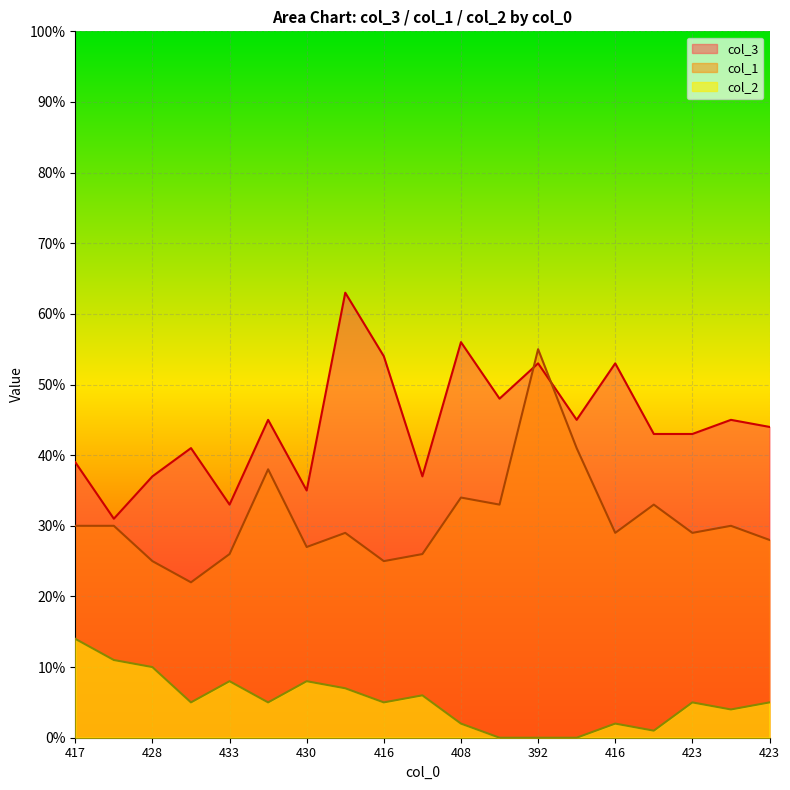

Is the value of col_1 at 416 greater than the value of col_2 at 421?

Yes